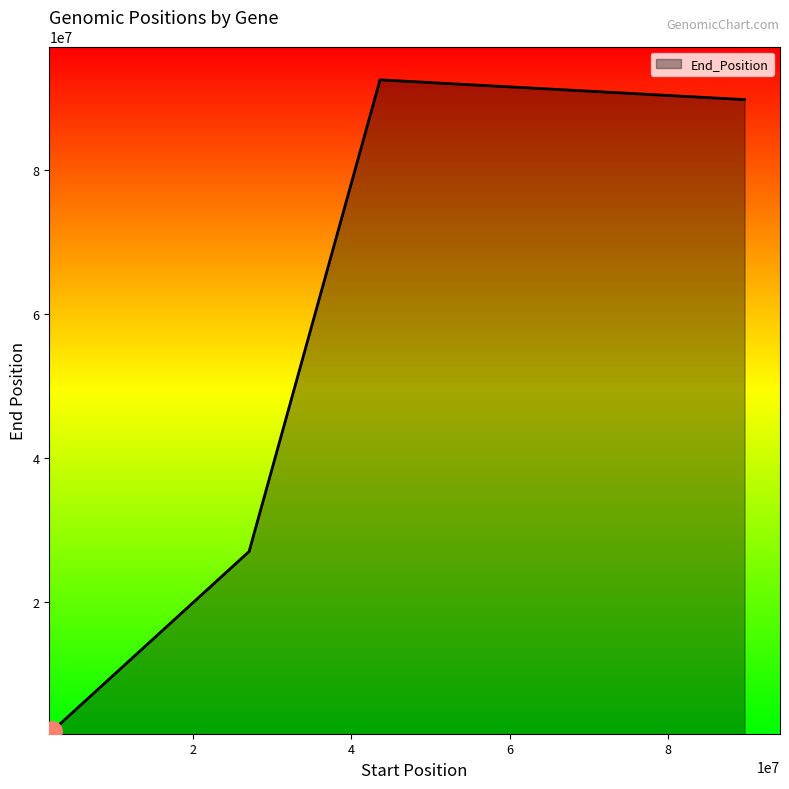

How many interior local peaks (higher than both neighbors) does the data have?

1